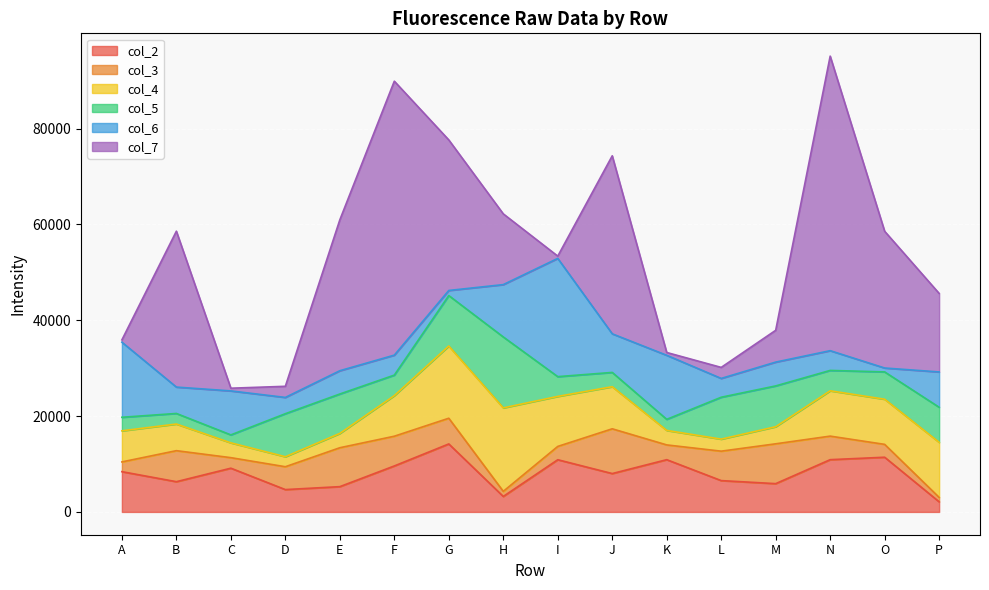

Which series changed the most between D and F?

col_7